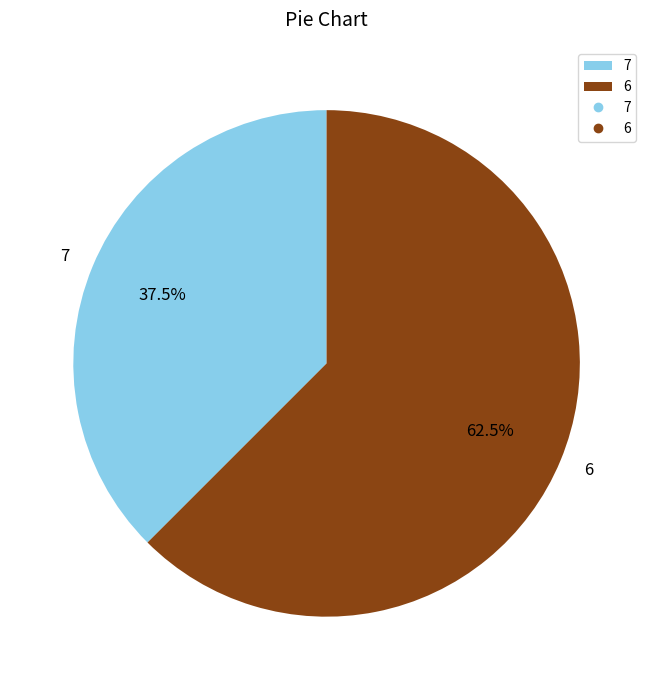

Approximately how many times larger is the value at 7 compared to 6?

0.6